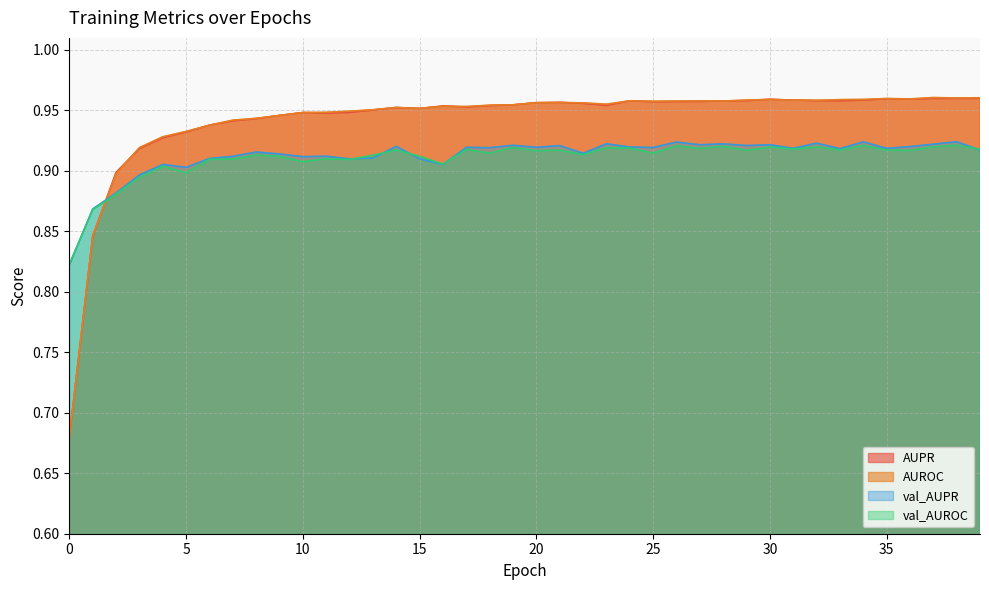

The value of val_AUPR at 1 is 0.3. True or false?

False